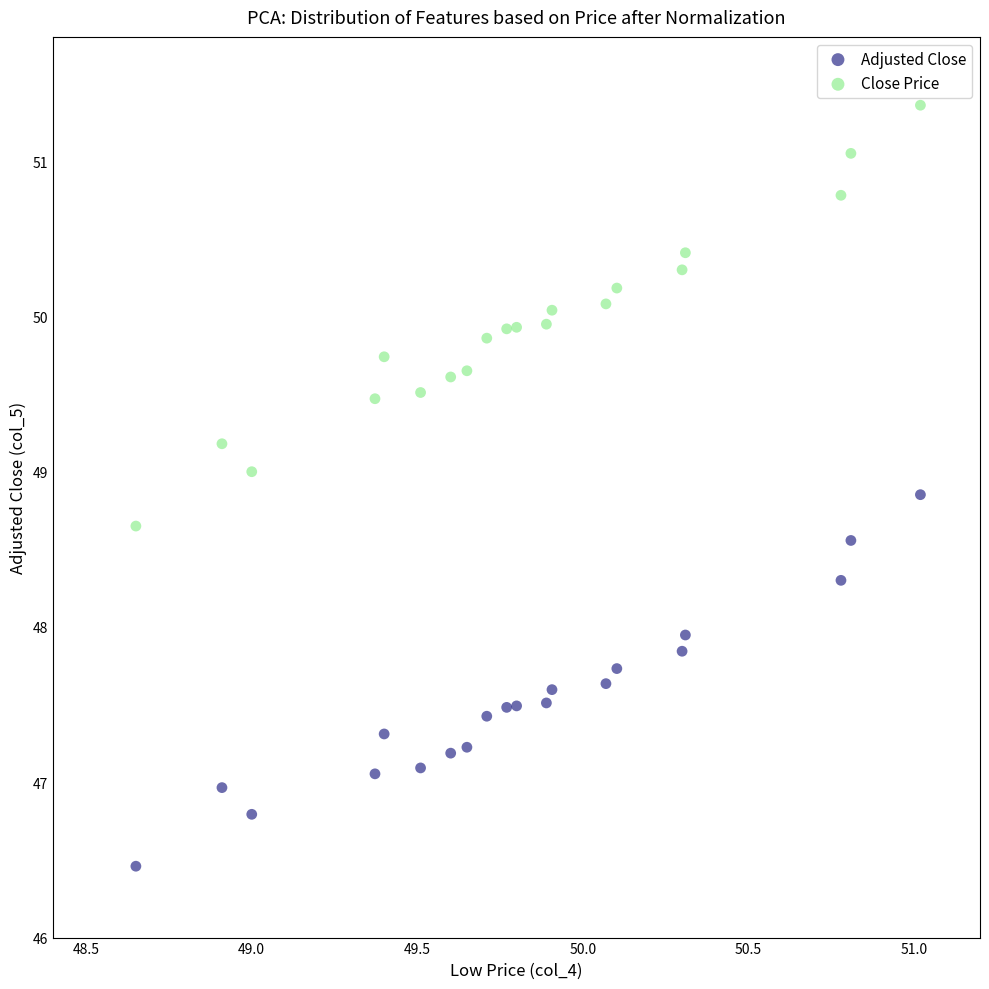

Which series has the widest spread of Y values?

Close Price